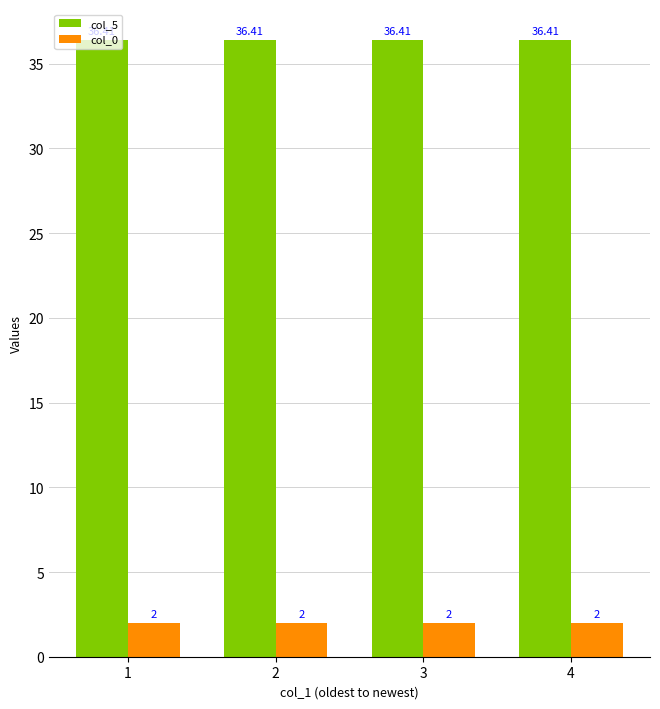

What is the smallest value displayed?

2.0